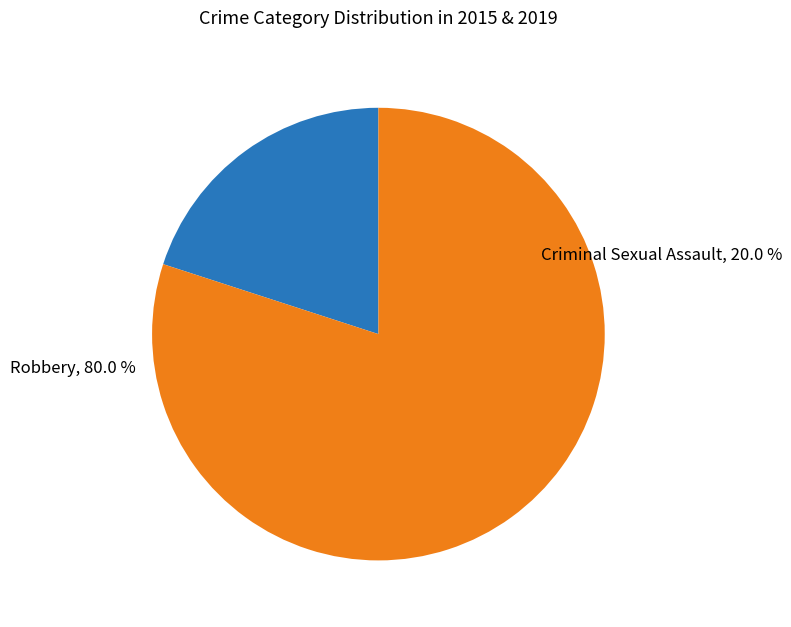

The Criminal Sexual Assault slice represents 20% of the pie. True or false?

True